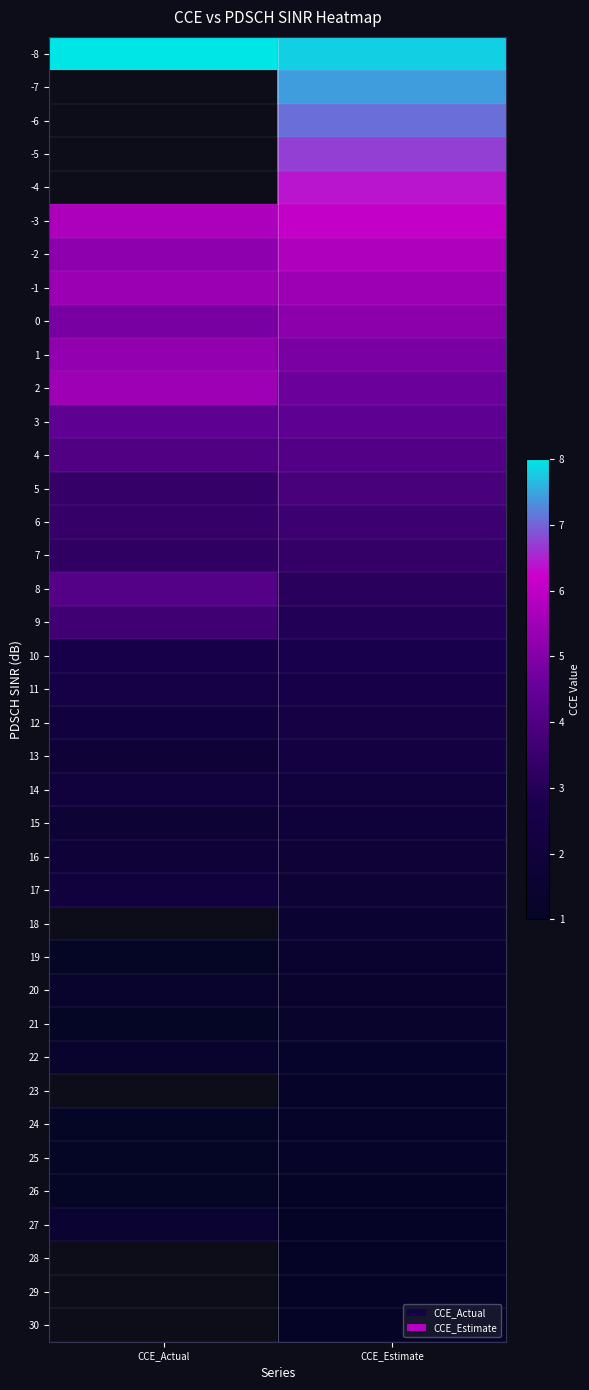

What is the difference between the 25 values at CCE_Estimate and CCE_Actual?

0.1